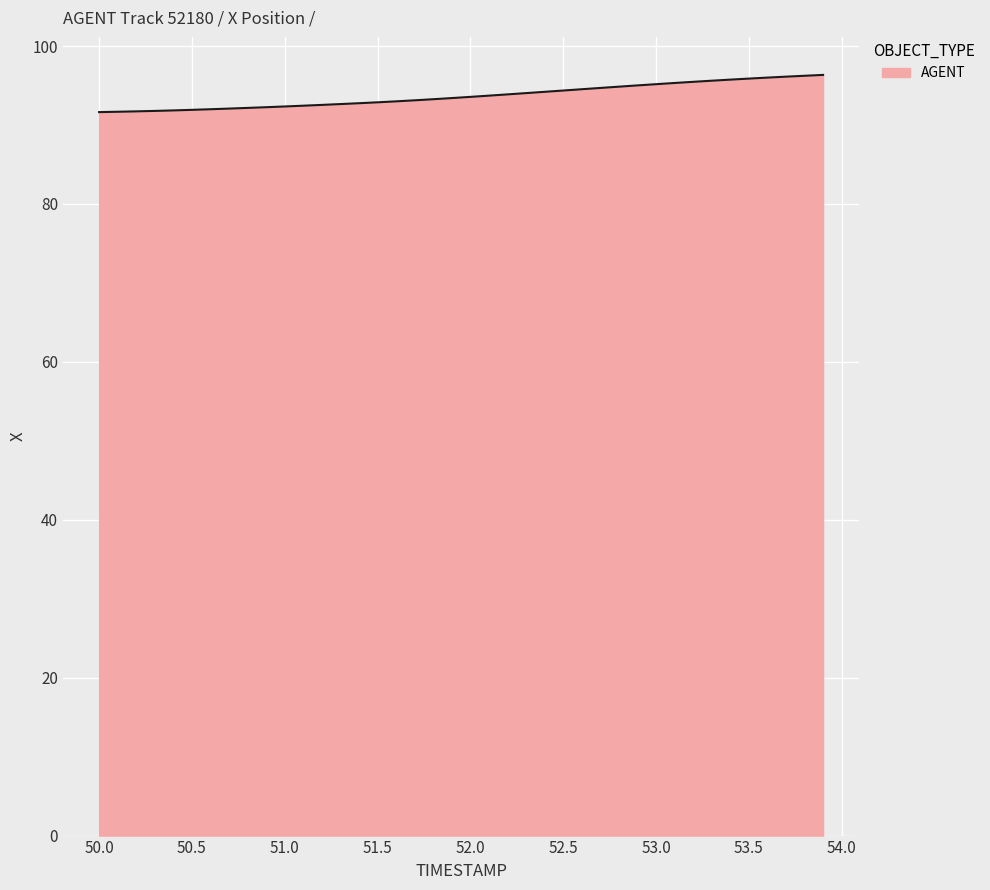

What is the minimum value shown in the chart?

91.6